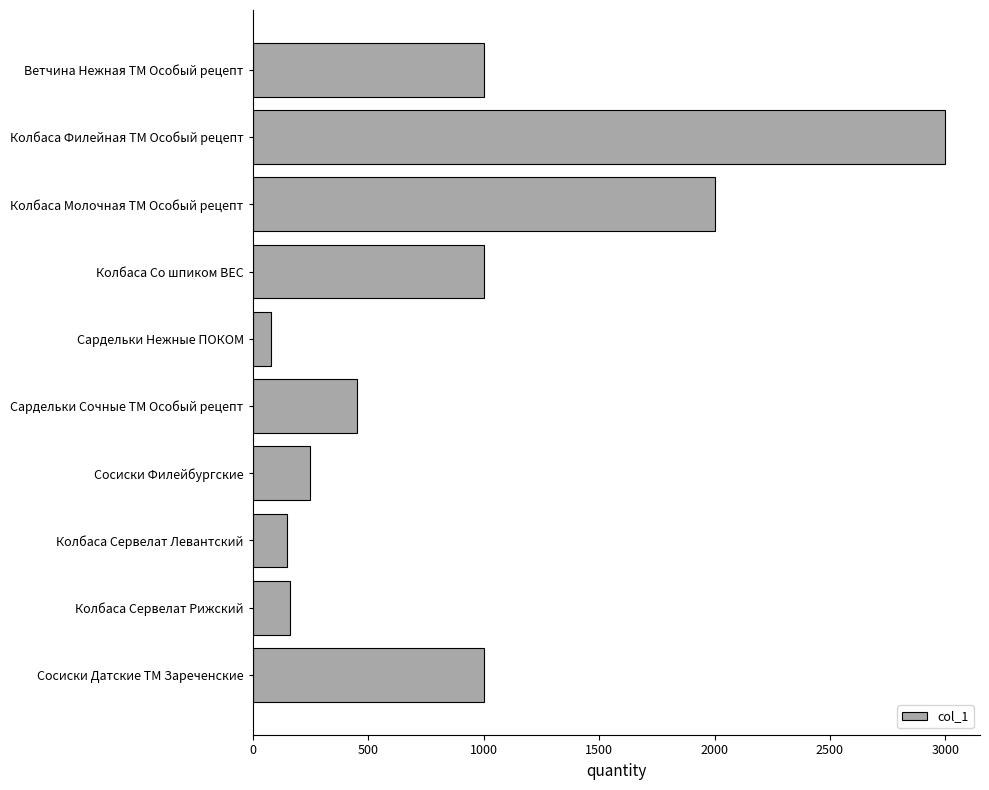

True or false: the data shows 80 at Сардельки Нежные ПОКОМ.

True